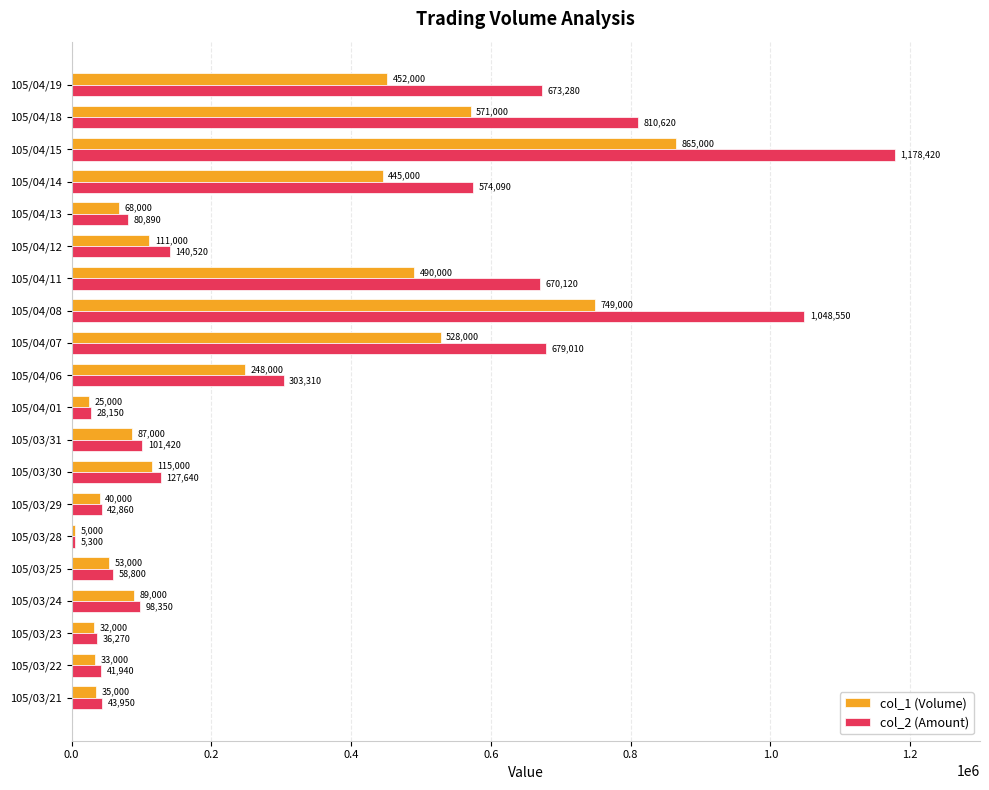

What is the difference between the maximum and second lowest values in the col_2 (Amount) series?

1150270